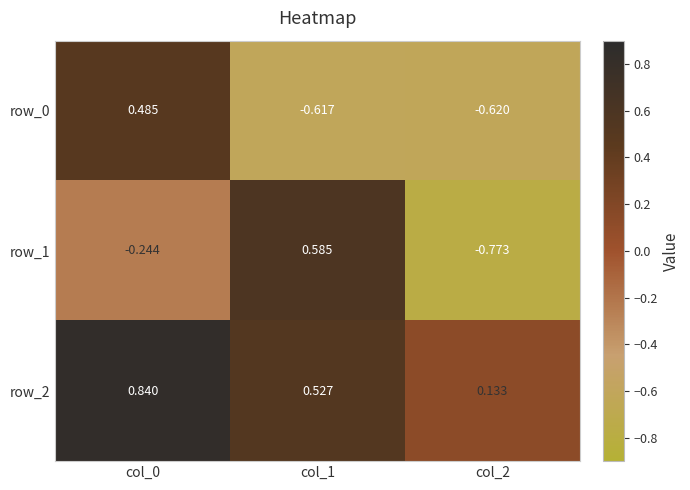

What is the average value of the row_0 series?

-0.3